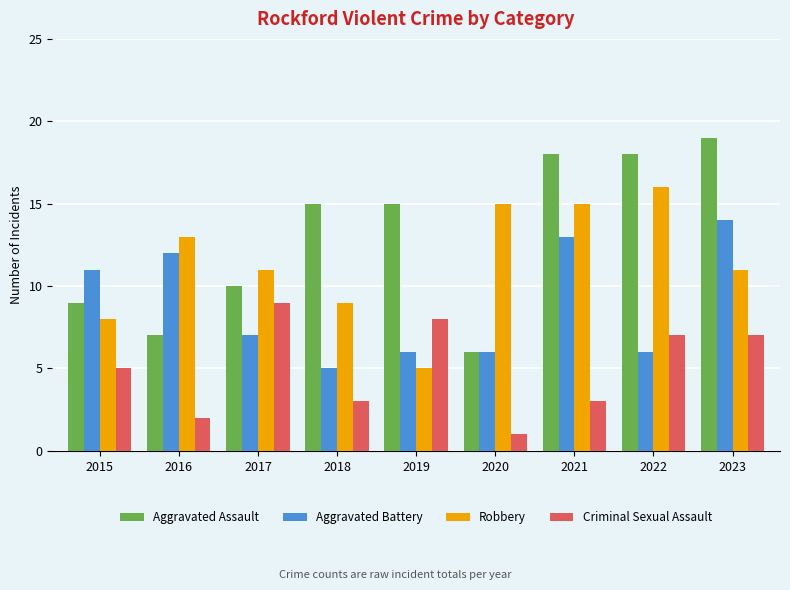

List the series in order of their overall mean, highest first.

Aggravated Assault, Robbery, Aggravated Battery, Criminal Sexual Assault